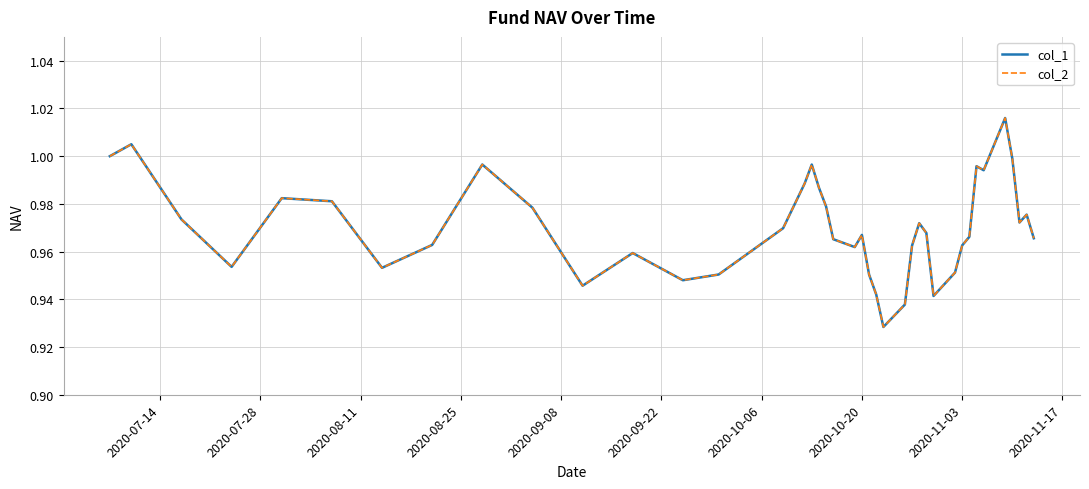

What is the average value of the col_2 series?

1.0